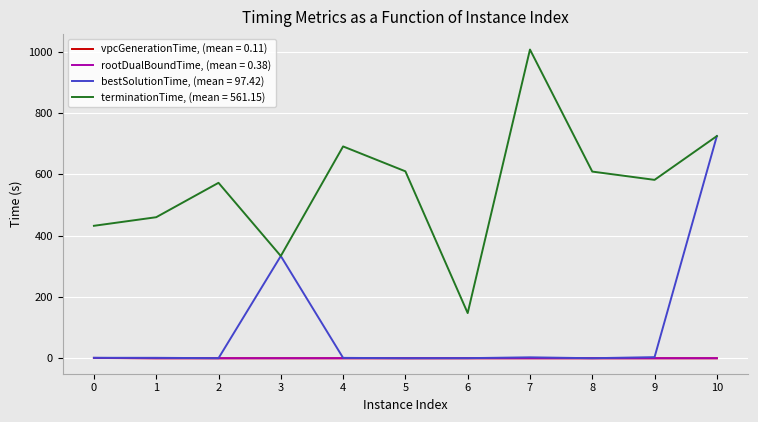

What is the maximum value shown in the chart?

1007.6